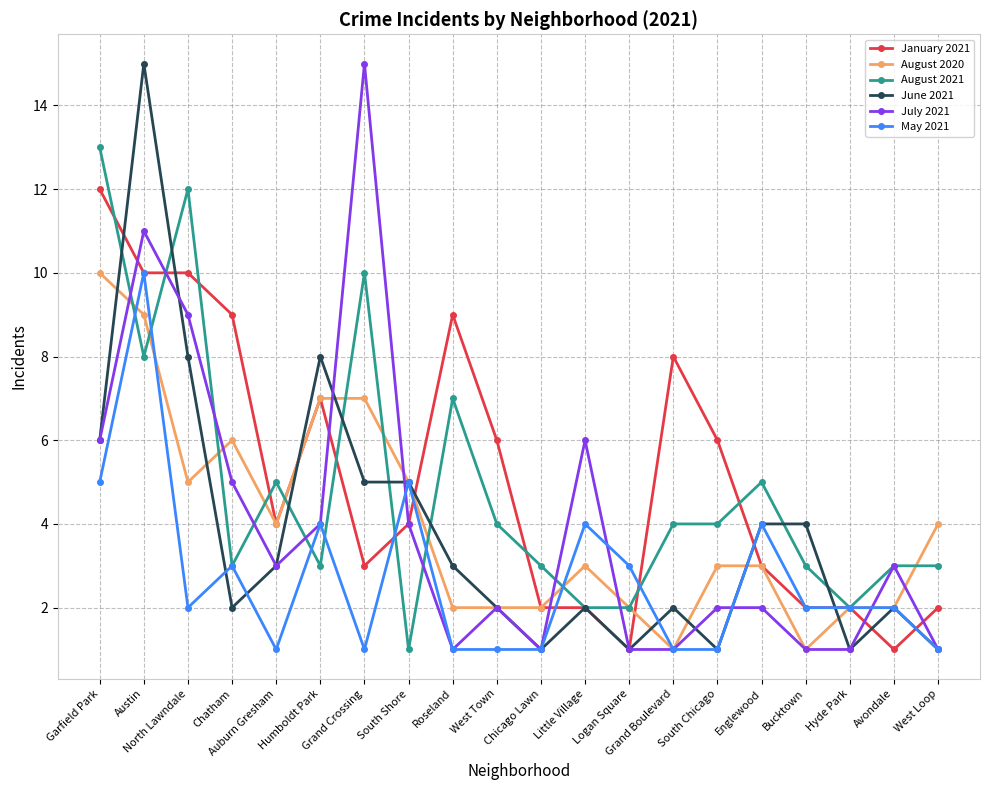

Does the chart have visible grid lines?

Yes